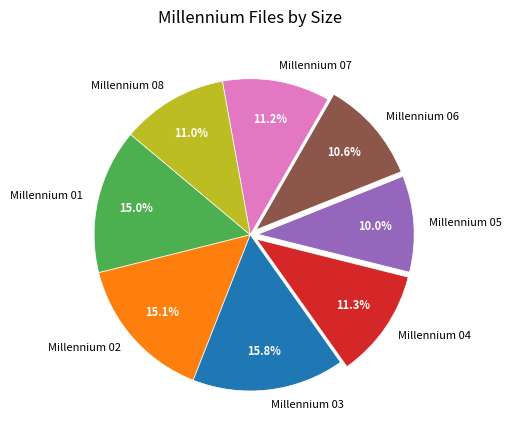

The Millennium 01 slice represents 15% of the pie. True or false?

True